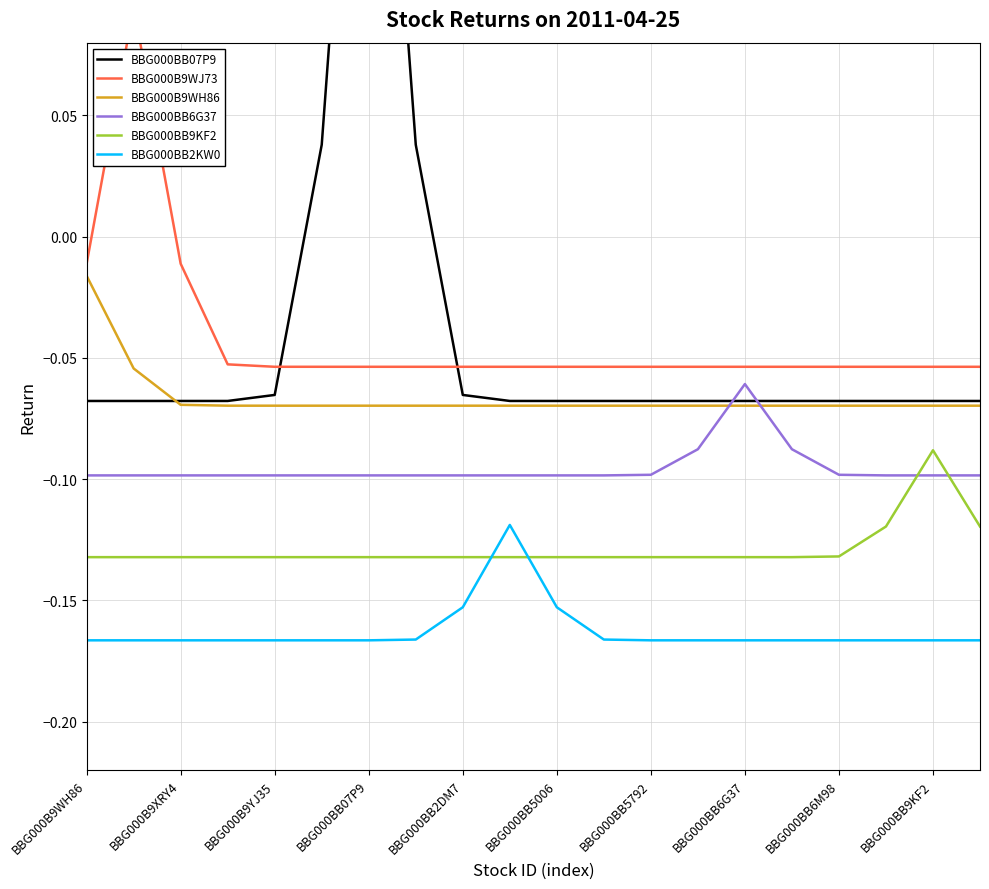

How many intersections are there between BBG000BB6G37 and BBG000BB9KF2?

2